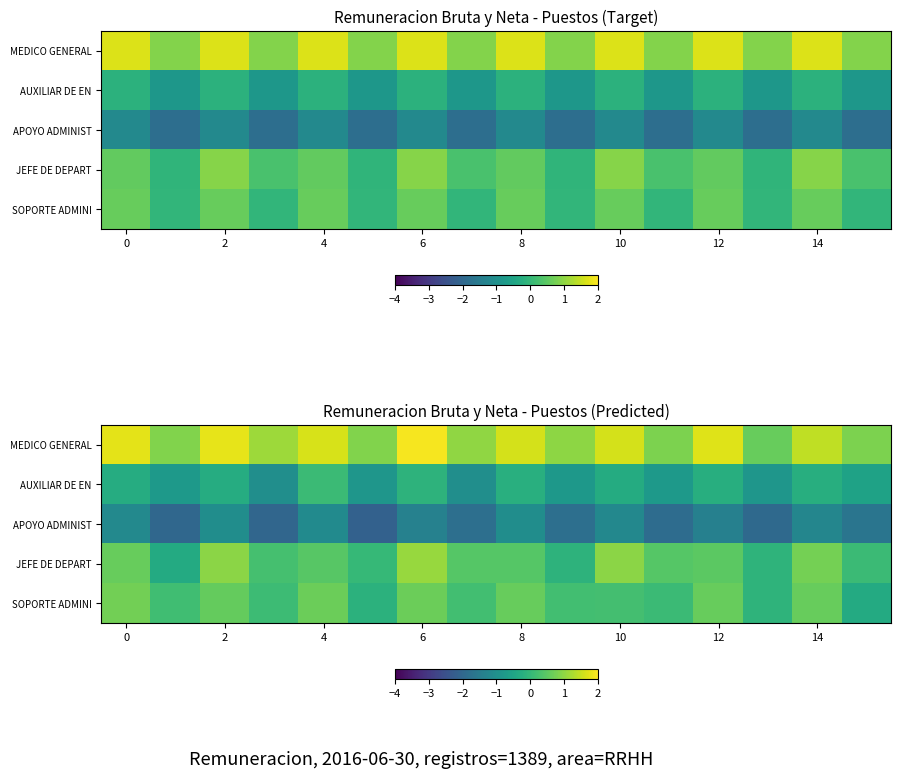

The AUXILIAR DE EN series shows 0.1 at 4. True or false?

False